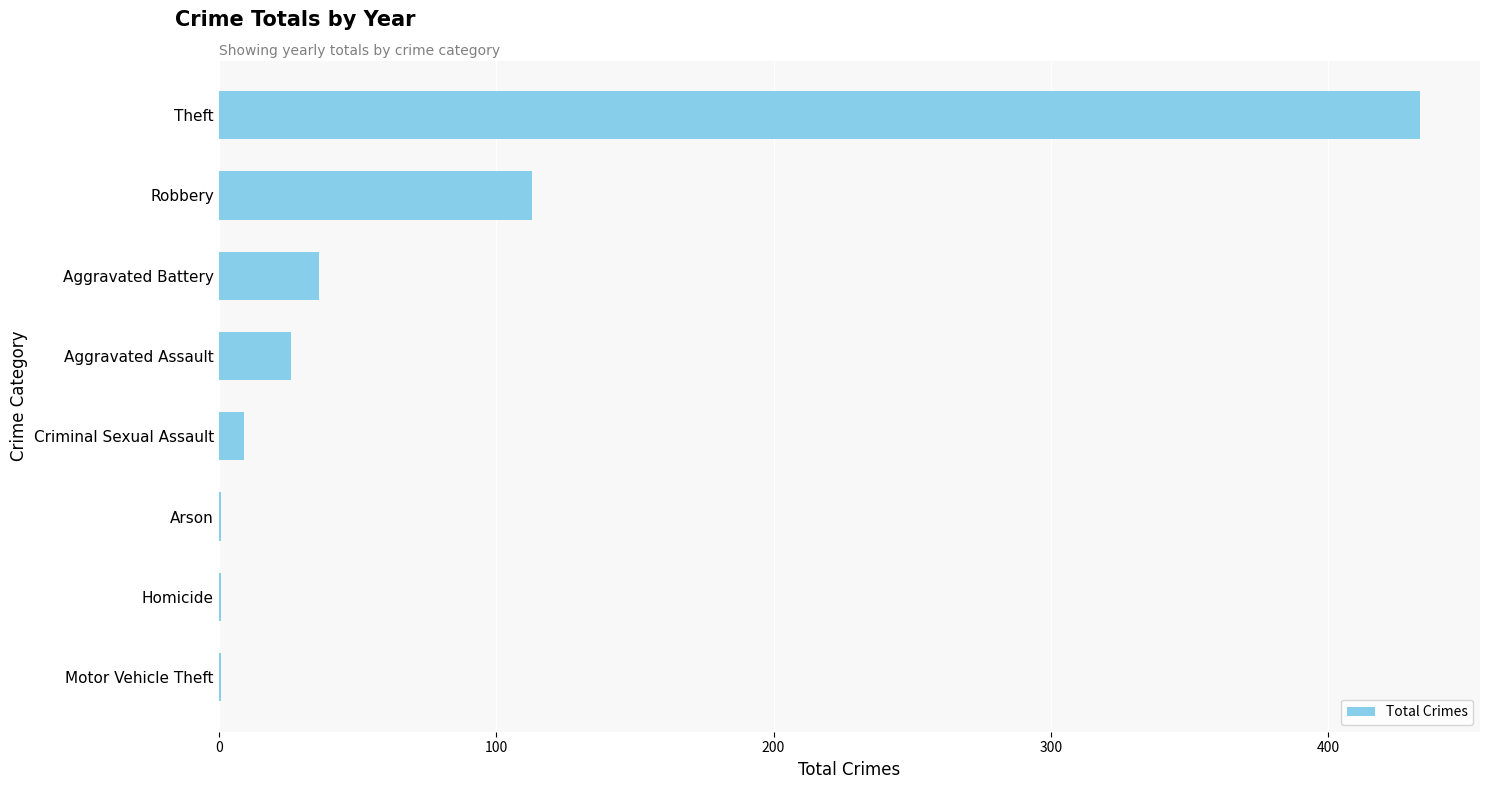

Which has a higher value, Robbery or Criminal Sexual Assault?

Robbery